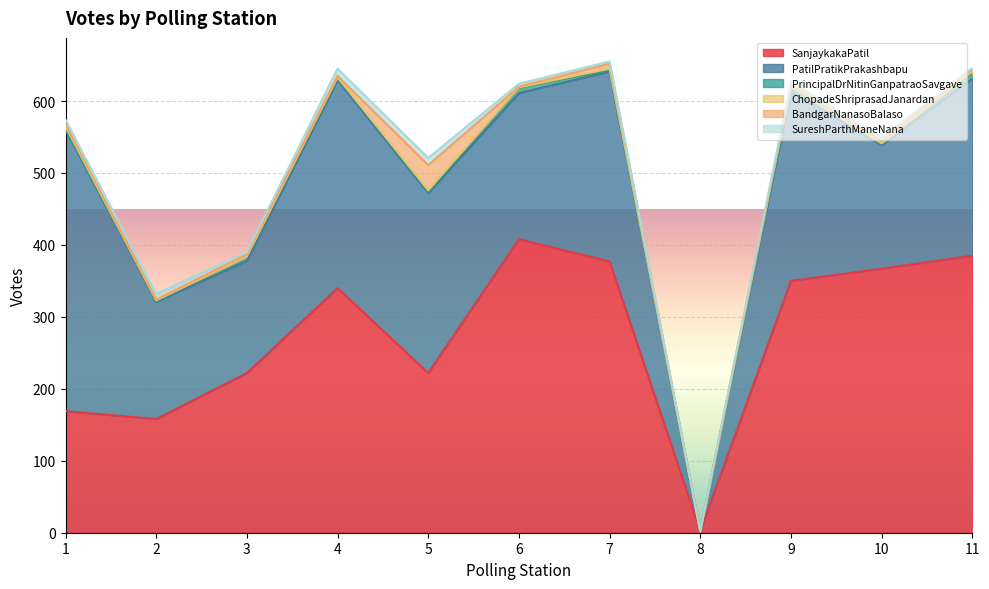

Is it true that SanjaykakaPatil equals 142 at 5?

False